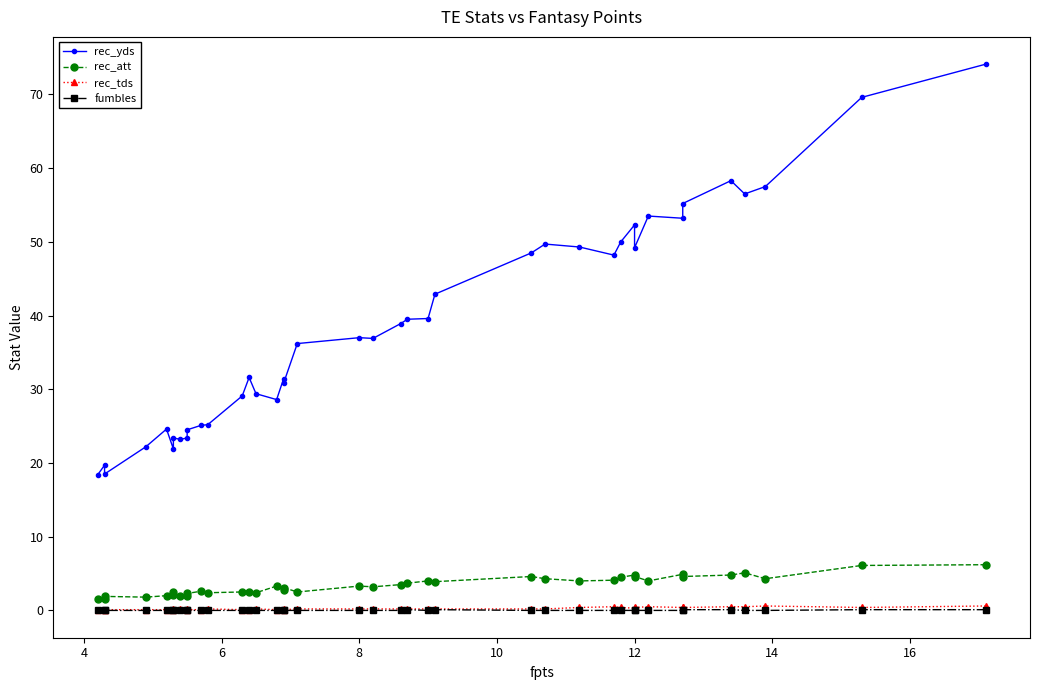

True or false: rec_yds and fumbles cross at least once.

False